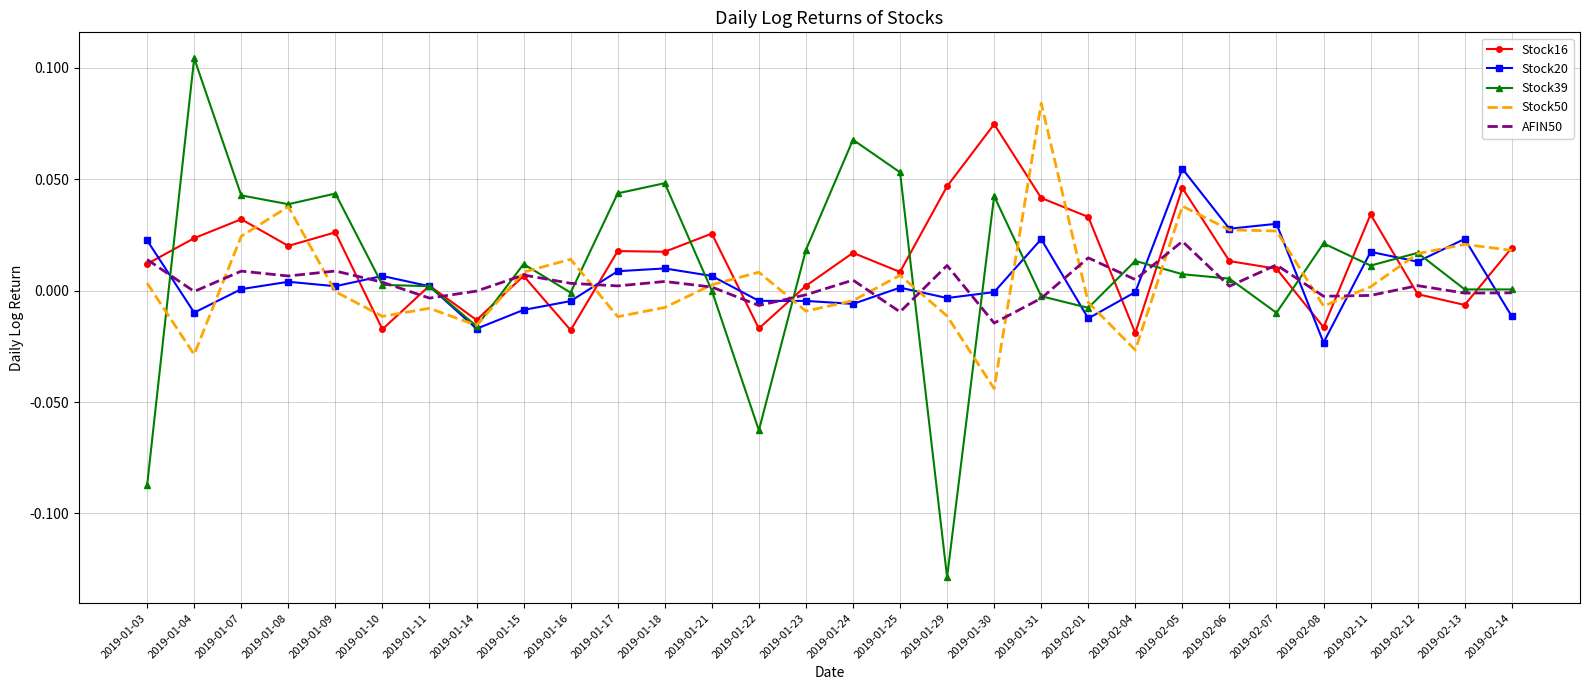

Which label corresponds to the largest value in the chart?

2019-01-04